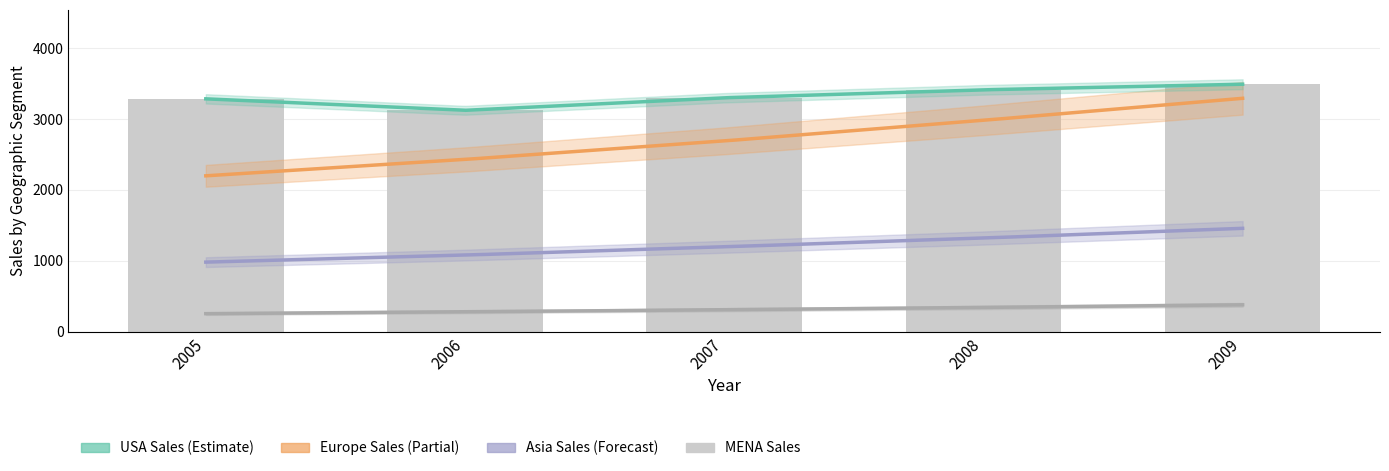

Rank the categories by Europe Sales value from highest to lowest.

2009, 2008, 2007, 2006, 2005